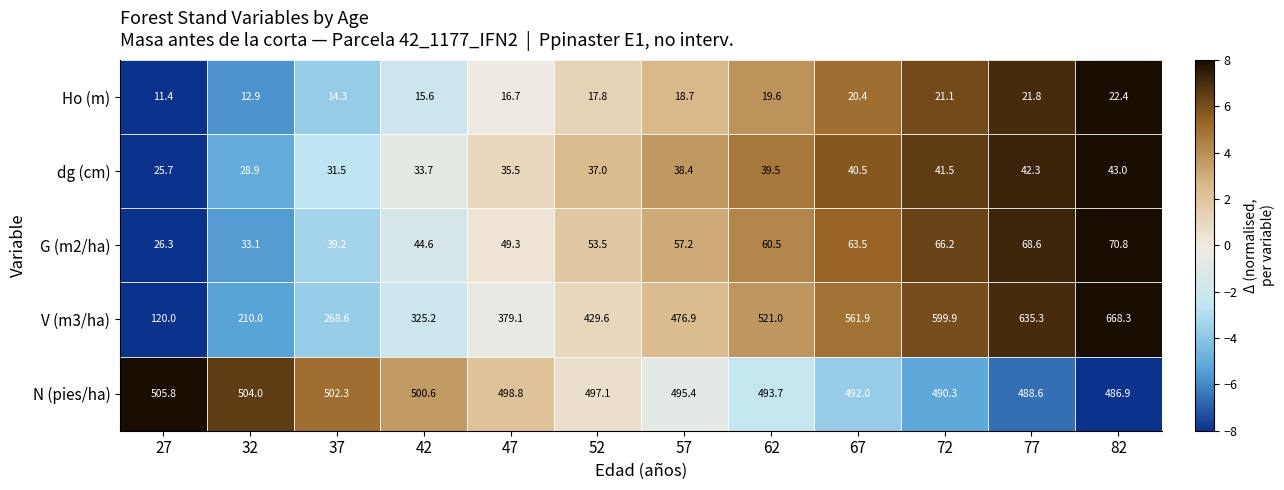

Where does the N (pies/ha) series first go above 497?

27